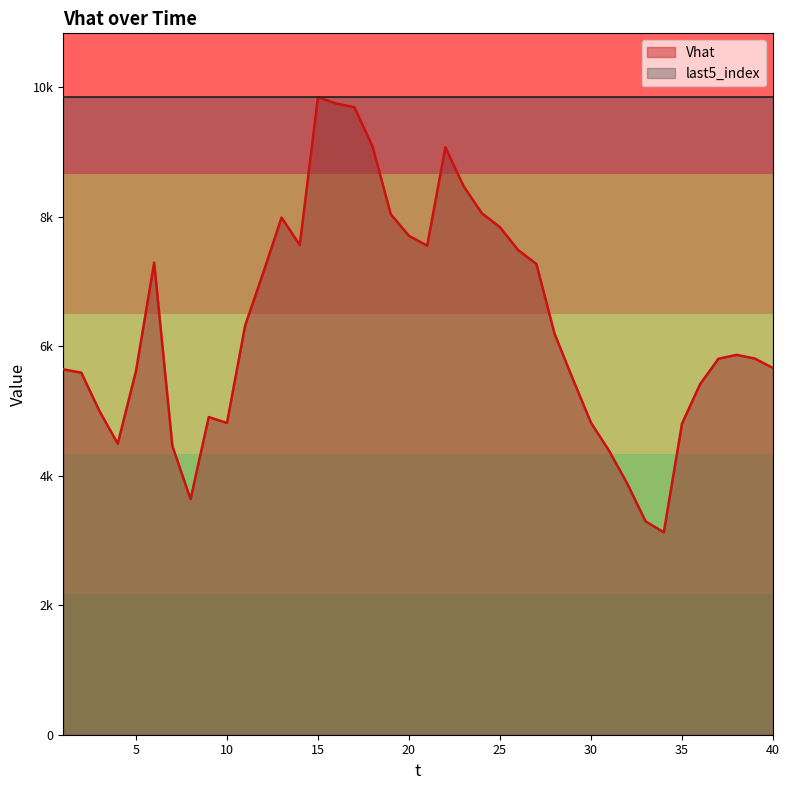

Reading left to right, what are all the values shown in this chart?

1=5642.8	2=5590.8	3=4995.5	4=4495.4	5=5615.0	6=7290.9	7=4459.9	8=3637.8	9=4906.2	10=4815.2	11=6321.7	12=7140.1	13=7986.9	14=7563.7	15=9847.2	16=9747.6	17=9690.1	18=9083.3	19=8038.1	20=7705.1	21=7552.8	22=9072.1	23=8473.4	24=8054.8	25=7836.9	26=7484.8	27=7270.3	28=6192.3	29=5494.9	30=4818.1	31=4382.9	32=3874.3	33=3294.8	34=3126.1	35=4804.2	36=5416.3	37=5806.3	38=5866.9	39=5809.7	40=5663.5